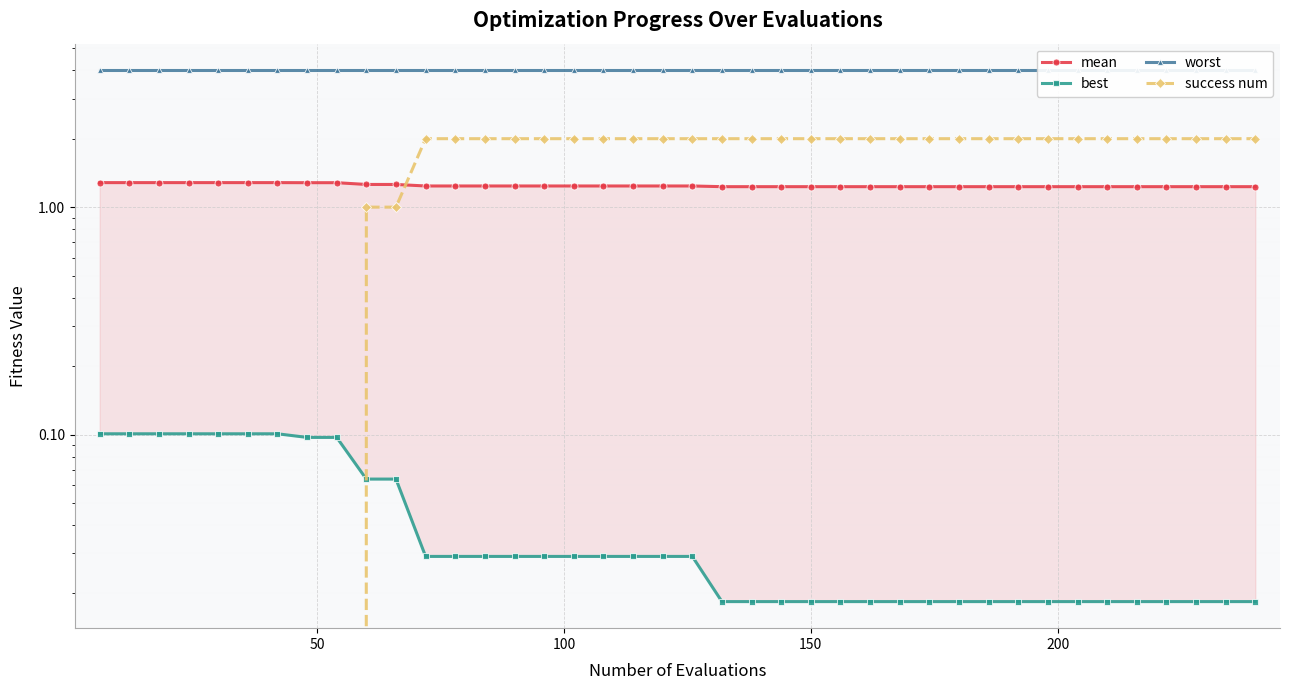

Which series has the largest total across all categories?

worst